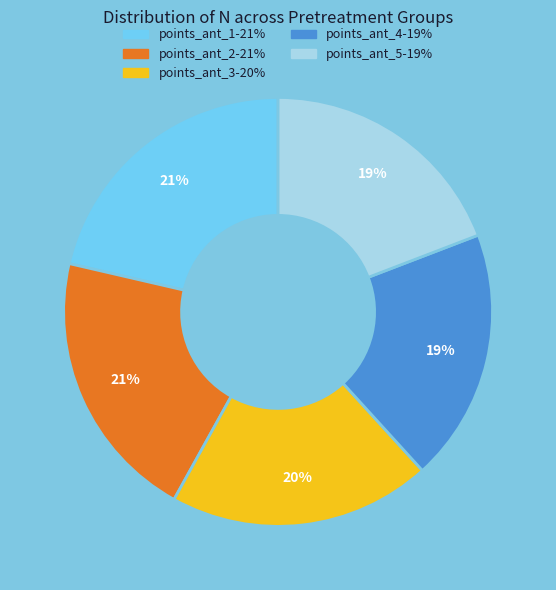

To the nearest percent, what is the average slice percentage?

20%